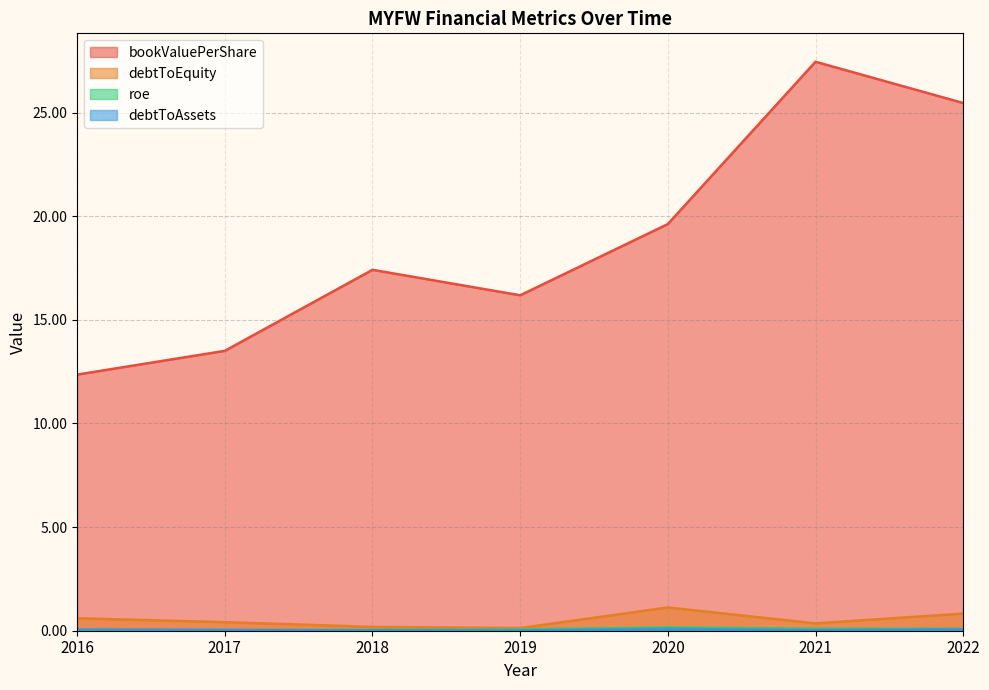

Reading left to right, extract all data points from this chart.

bookValuePerShare: 2016=12.4	2017=13.5	2018=17.4	2019=16.2	2020=19.6	2021=27.4	2022=25.5
debtToAssets: 2016=0.1	2017=0.0	2018=0.0	2019=0.0	2020=0.1	2021=0.0	2022=0.1
debtToEquity: 2016=0.6	2017=0.4	2018=0.2	2019=0.1	2020=1.1	2021=0.4	2022=0.8
roe: 2016=0.0	2017=0.0	2018=0.0	2019=0.1	2020=0.2	2021=0.1	2022=0.1